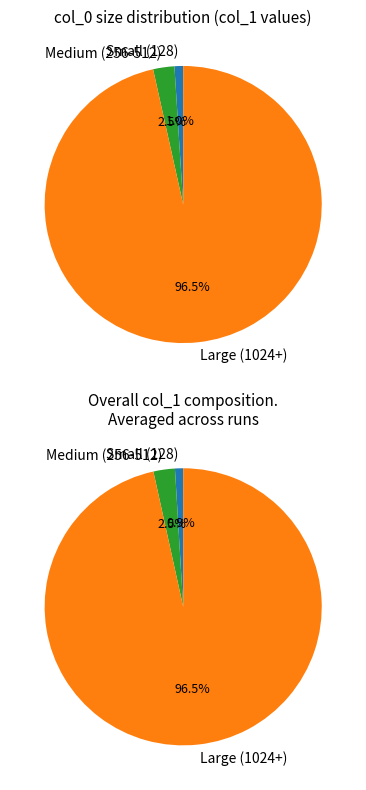

Does 128 represent more than half of the total?

No